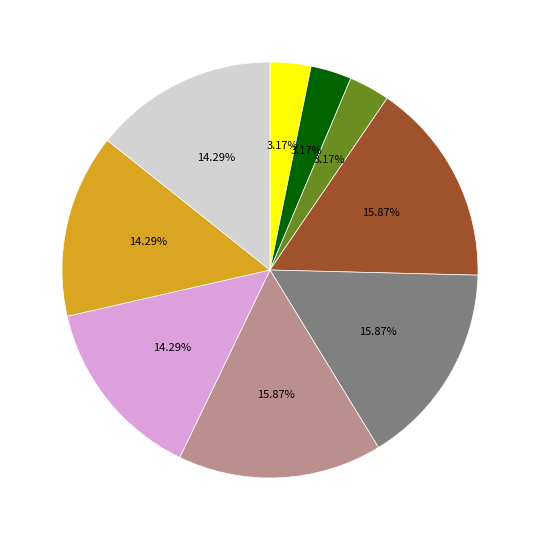

Is there any slice that represents more than half of the pie?

No